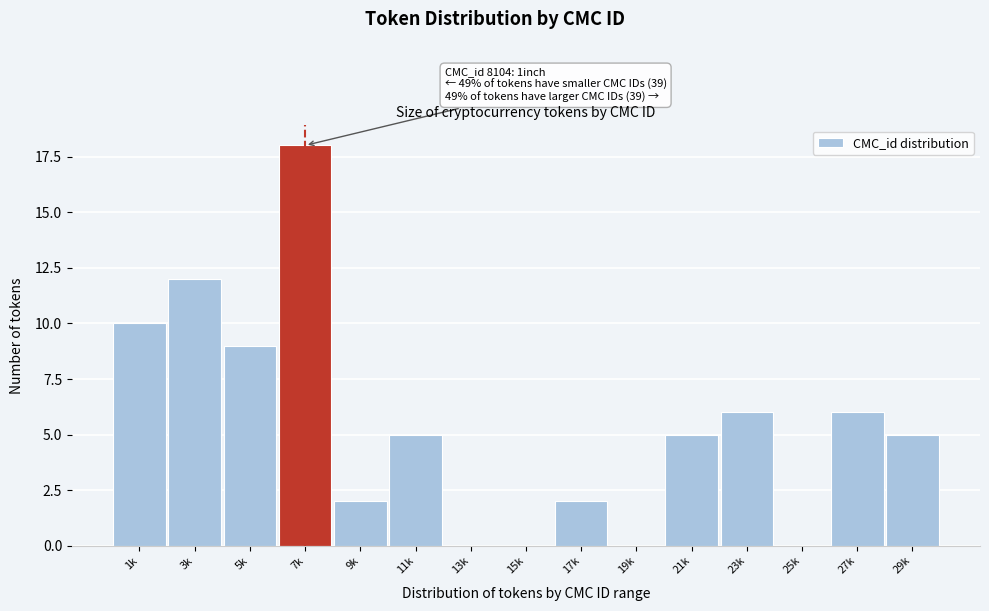

Reading left to right, transcribe all the data shown in this chart.

1k=10	3k=12	5k=9	7k=18	9k=2	11k=5	13k=0	15k=0	17k=2	19k=0	21k=5	23k=6	25k=0	27k=6	29k=5